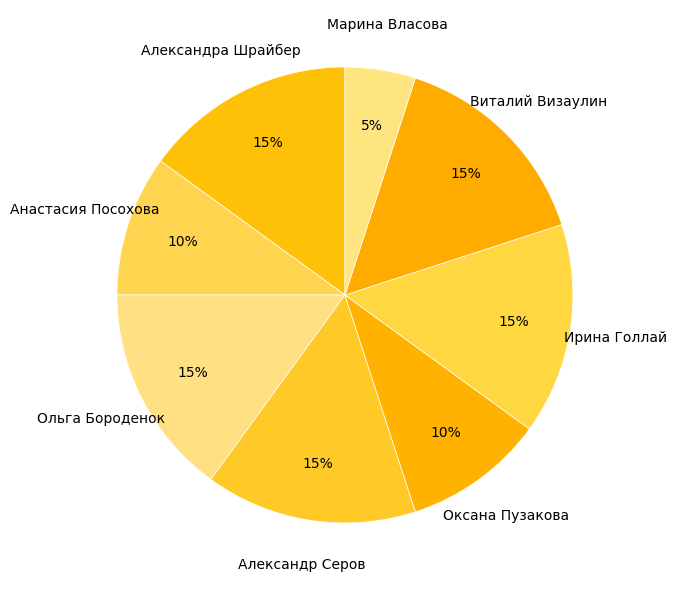

Which slice is the smallest?

Марина Власова